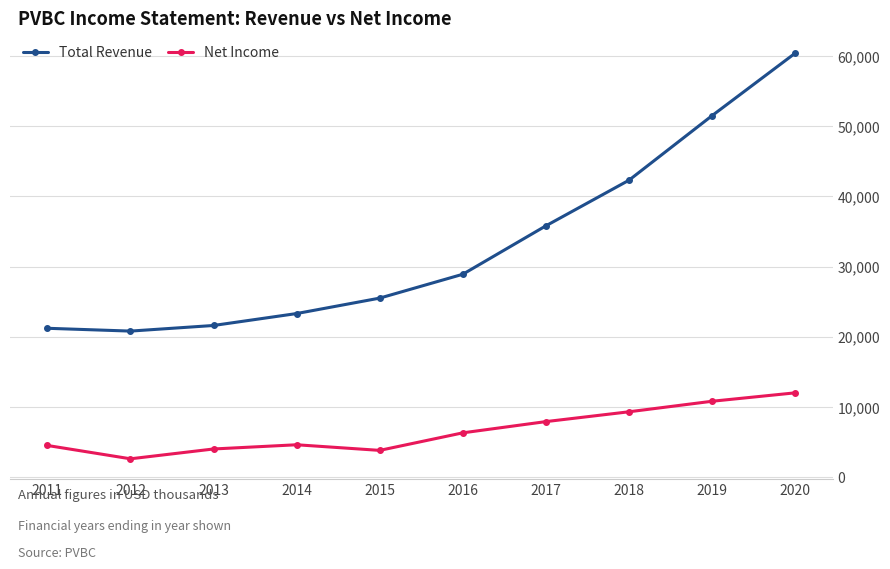

Rank the series by their maximum value, from lowest to highest.

Net Income, Total Revenue